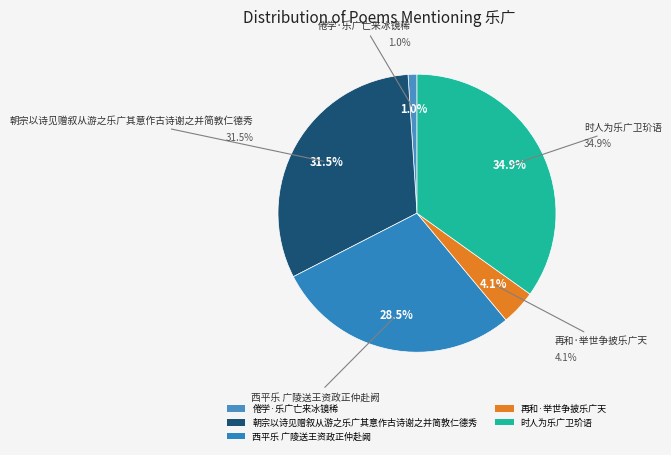

To the nearest percent, what percentage of the pie is 西平乐 广陵送王资政正仲赴阙?

29%